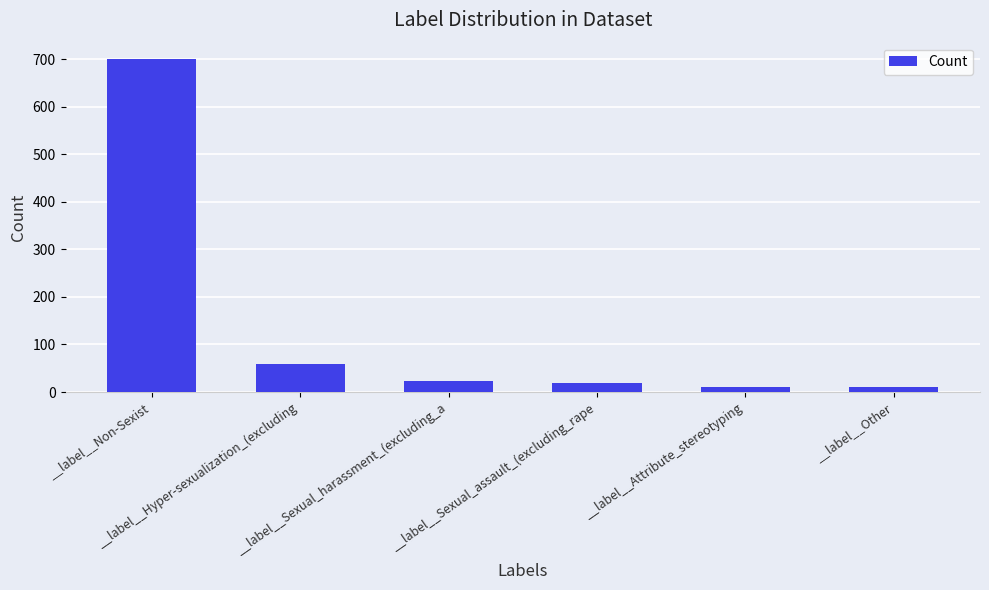

How many data points does each series have?

6